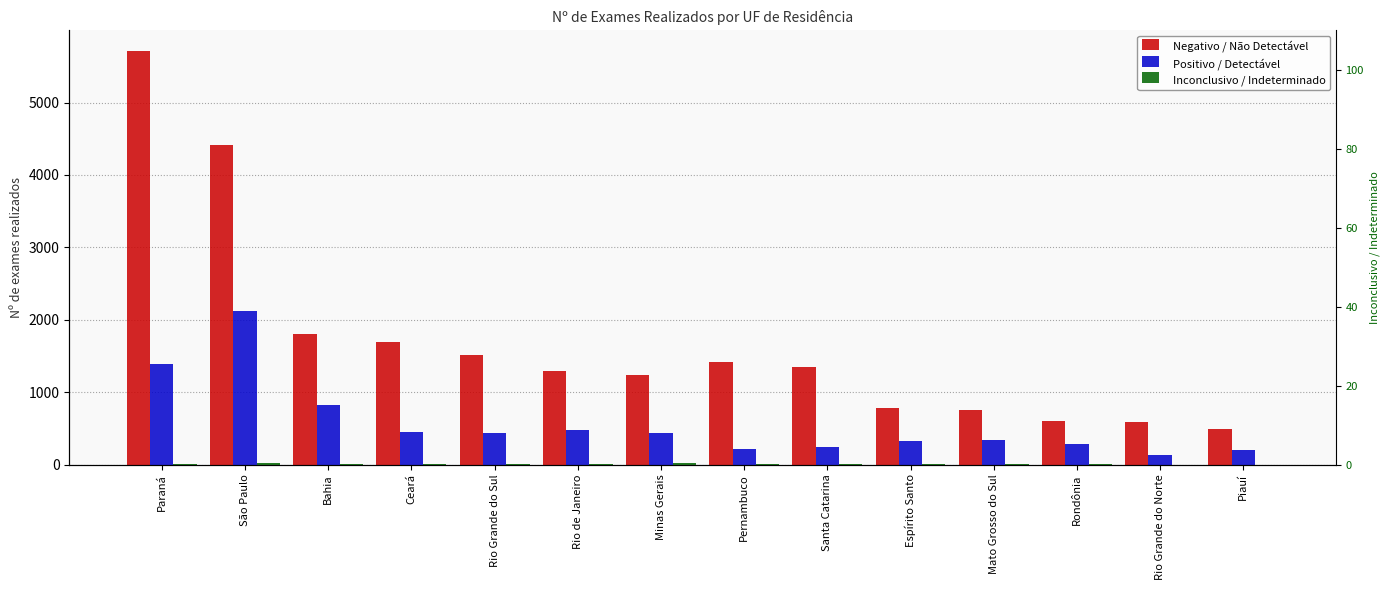

What is the sum of the Negativo / Não Detectável values at Rio de Janeiro and Piauí?

1785